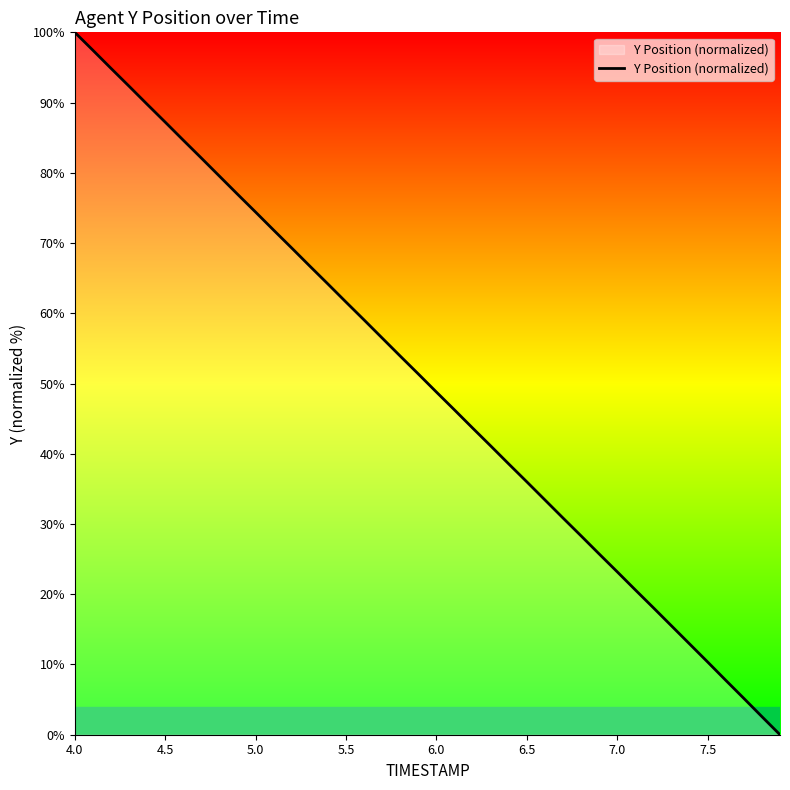

Does the chart display data point markers on the line(s)?

No